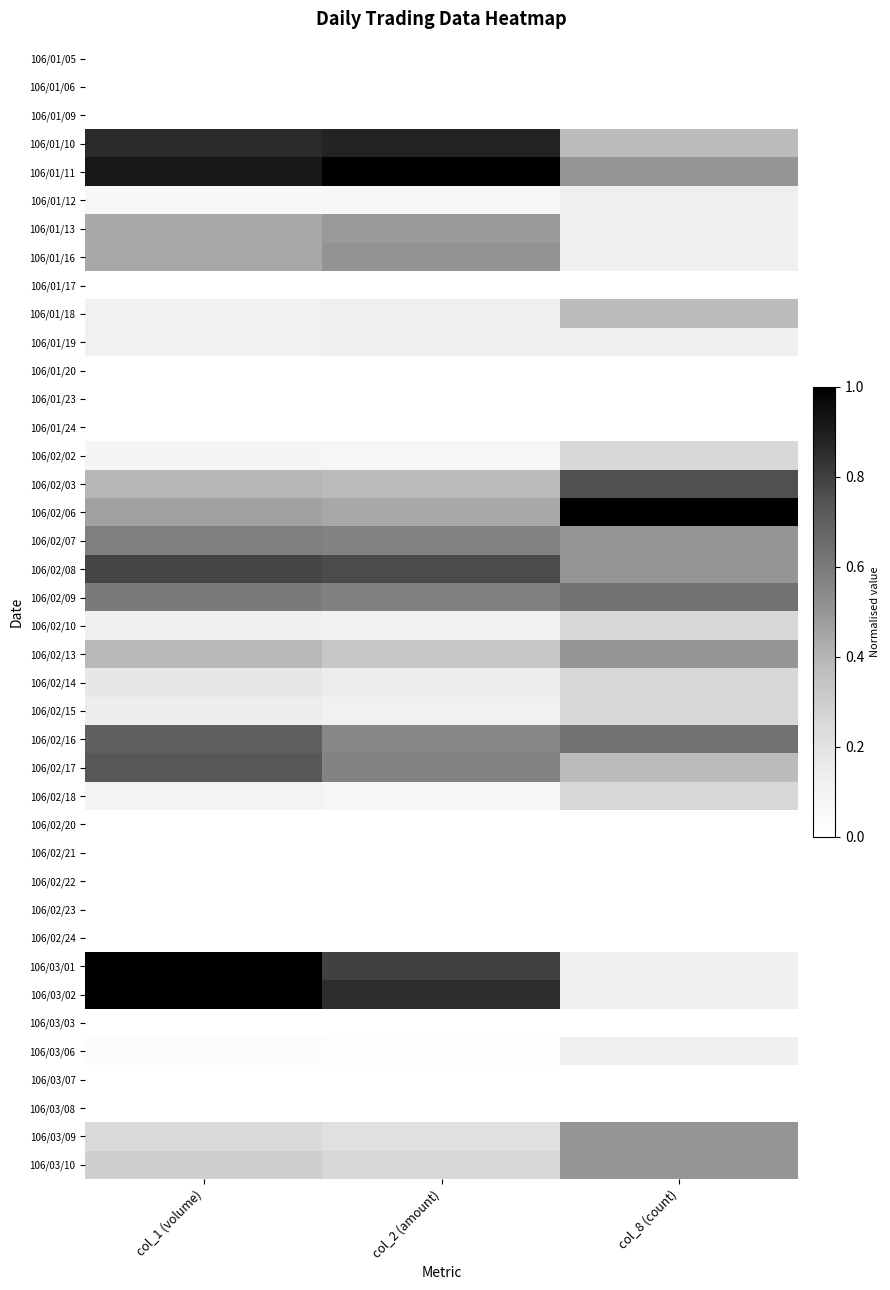

How many data points does each series have?

3